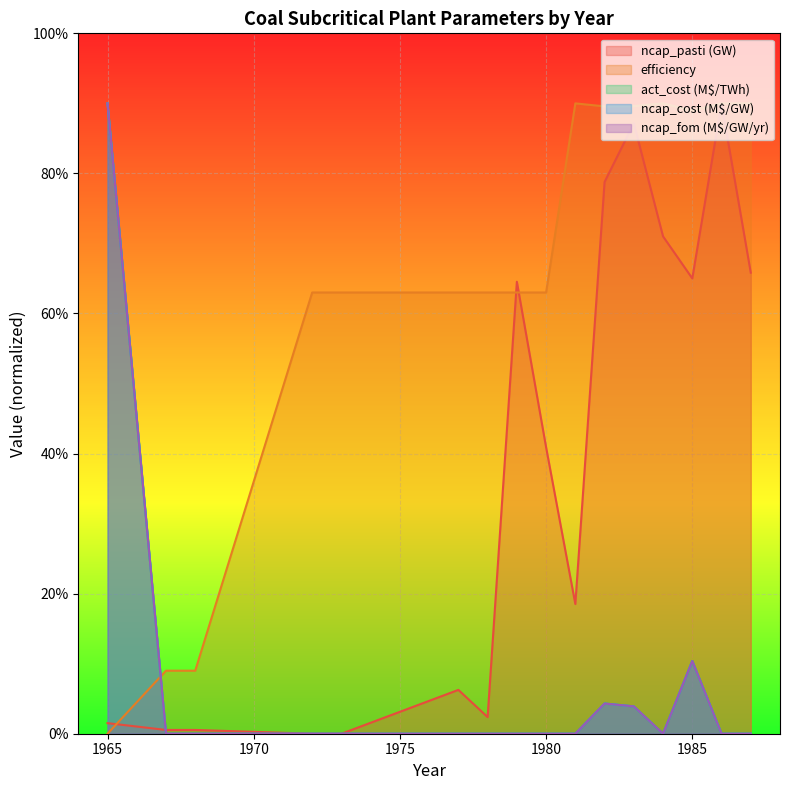

Does the chart display data point markers on the line(s)?

No